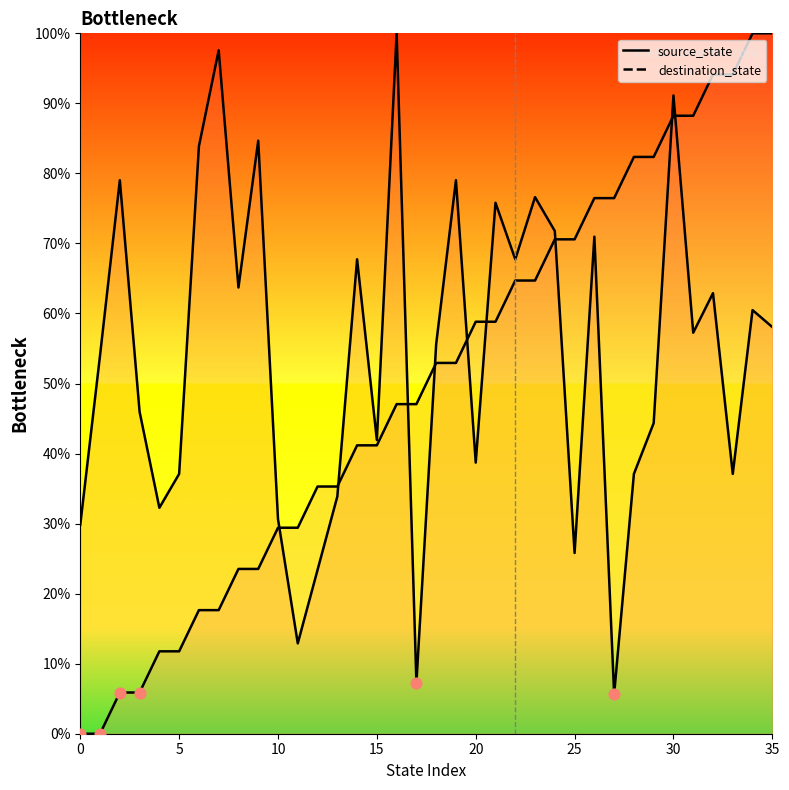

What is the total value across all series at 7?

115.2